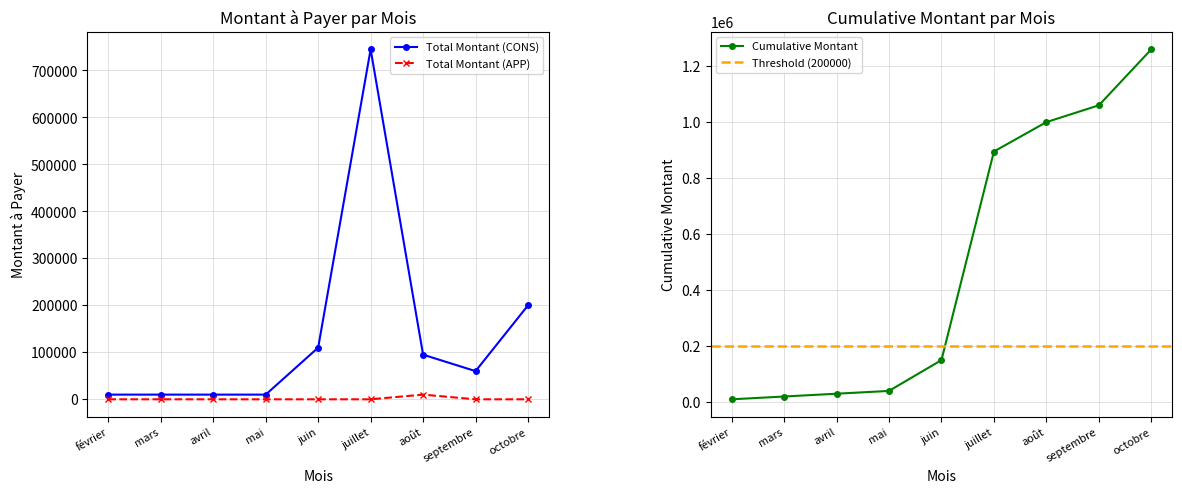

Where is Total Montant (CONS) nearest to the value 377500?

octobre